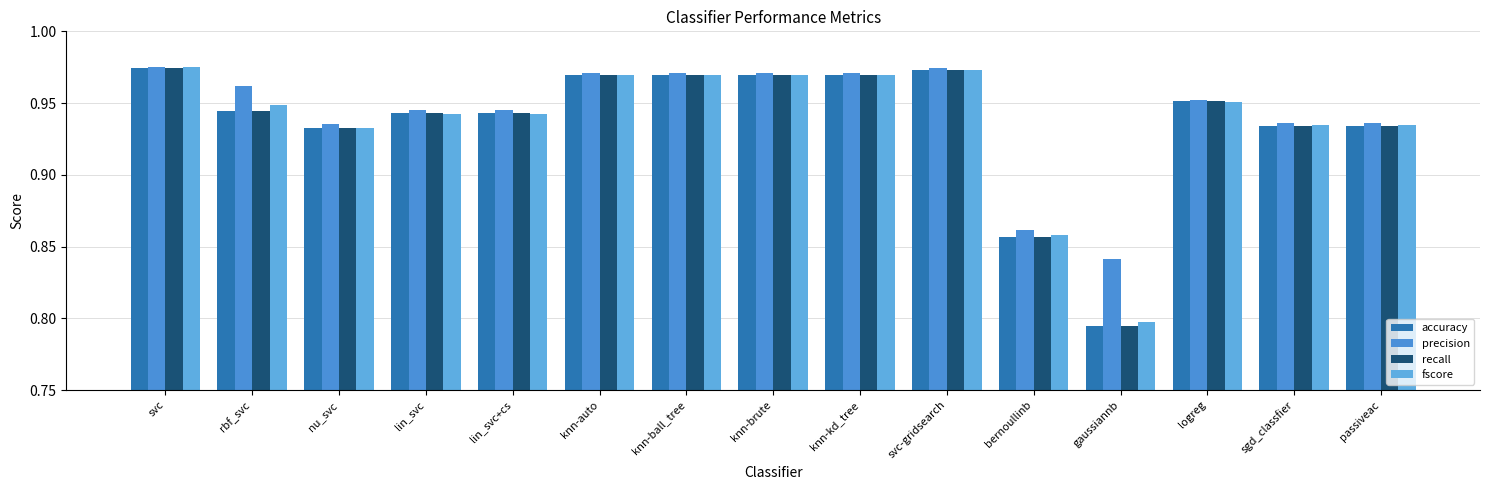

At which category does the chart reach its minimum across all series?

gaussiannb